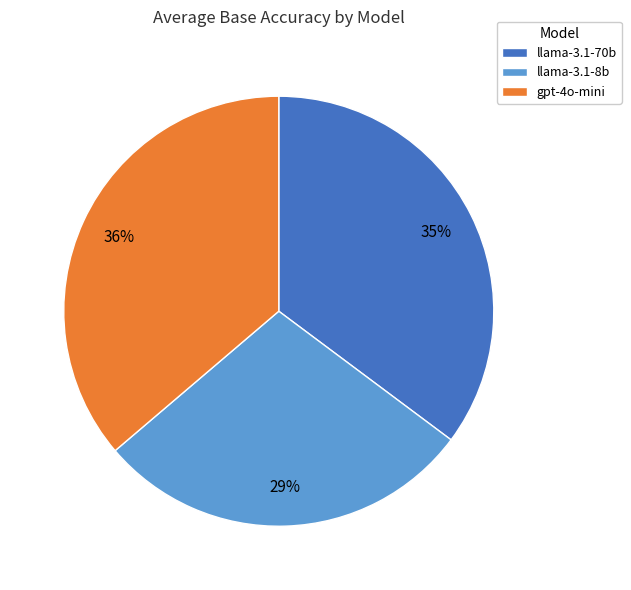

Which has a higher value, llama-3.1-8b or gpt-4o-mini?

gpt-4o-mini